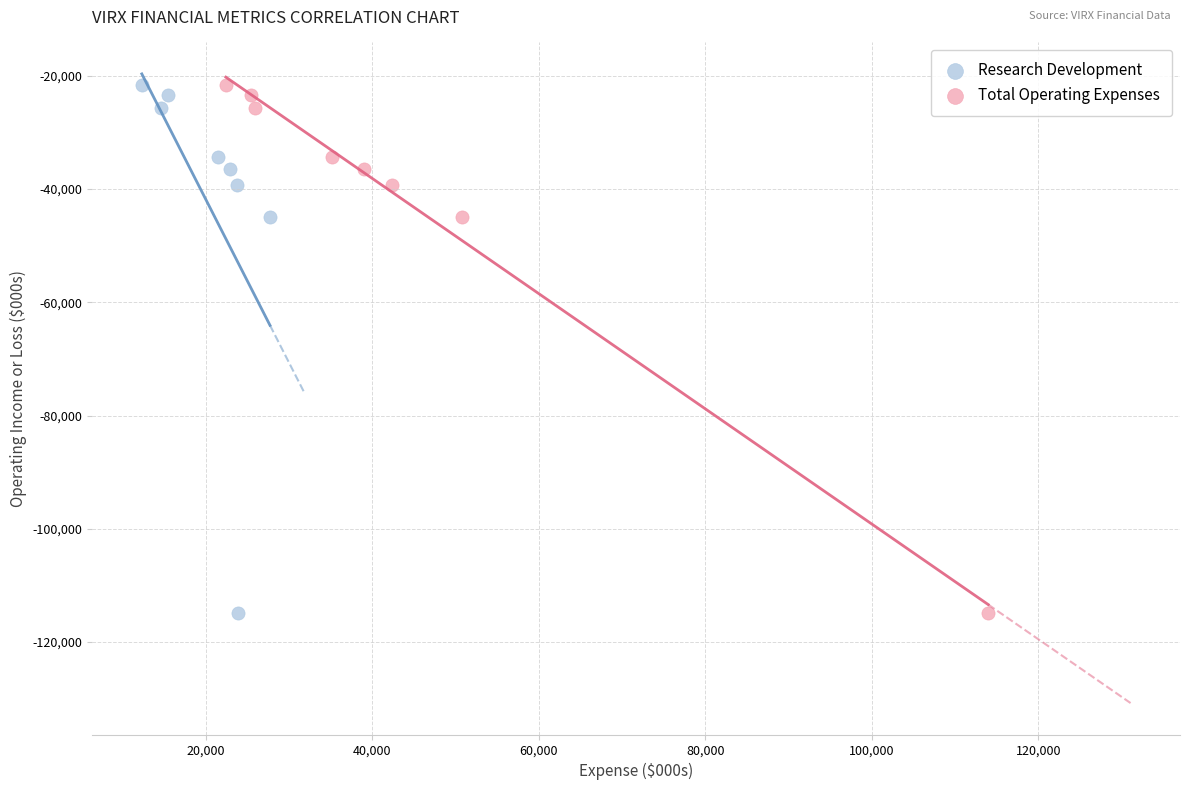

What are all the series names shown in the legend?

Research Development, Total Operating Expenses